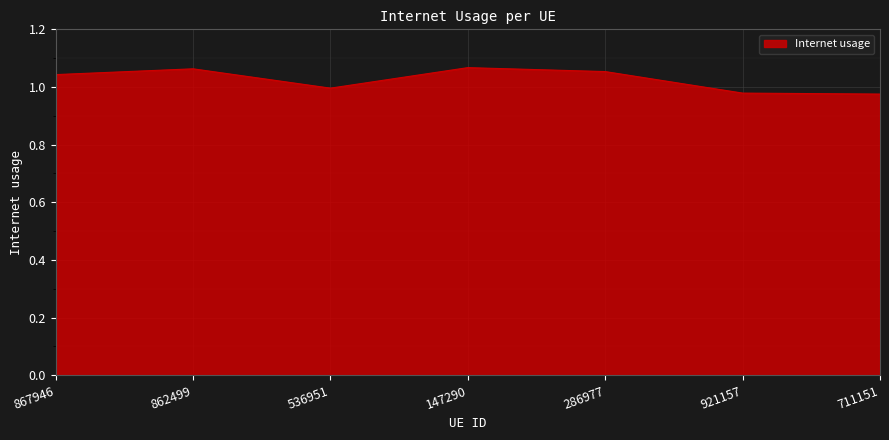

What position from the right is 862499?

6